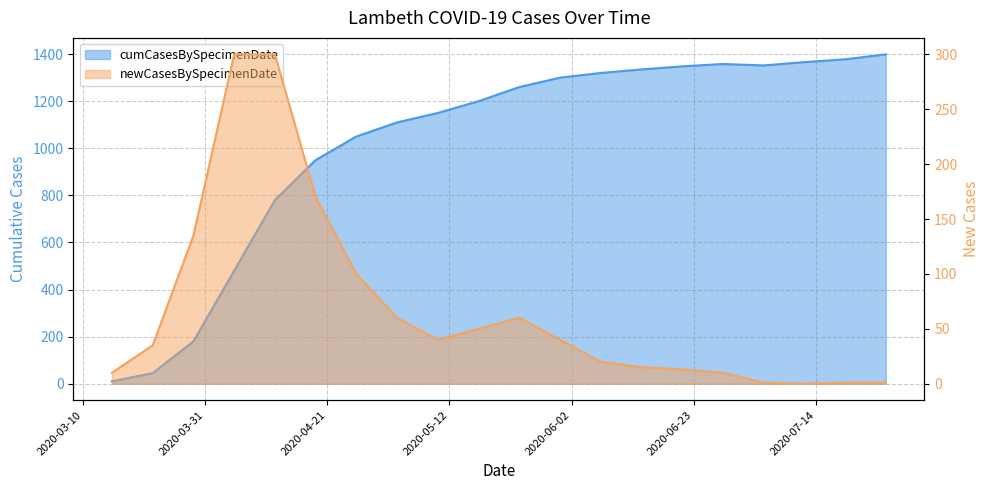

How many data points does each series have?

20